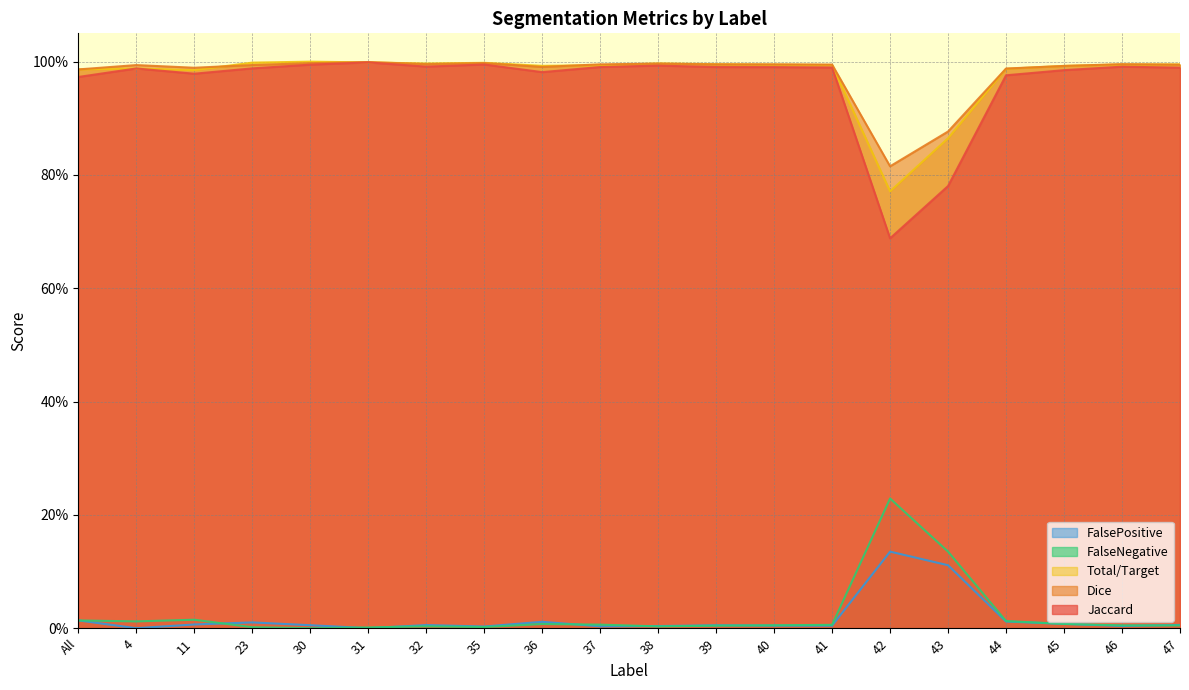

How many interior local valleys does the Total/Target series have?

4